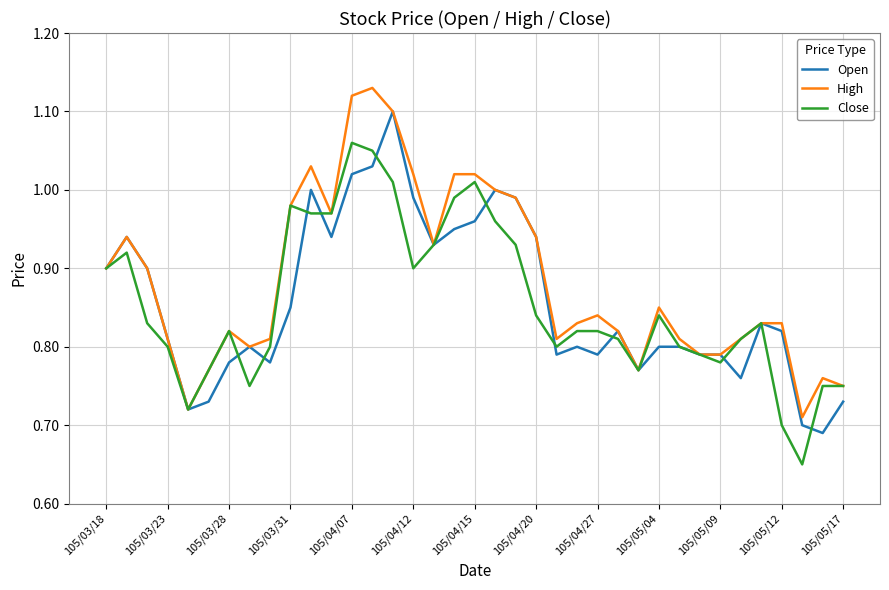

Rank the series by their maximum value, from highest to lowest.

High, Open, Close